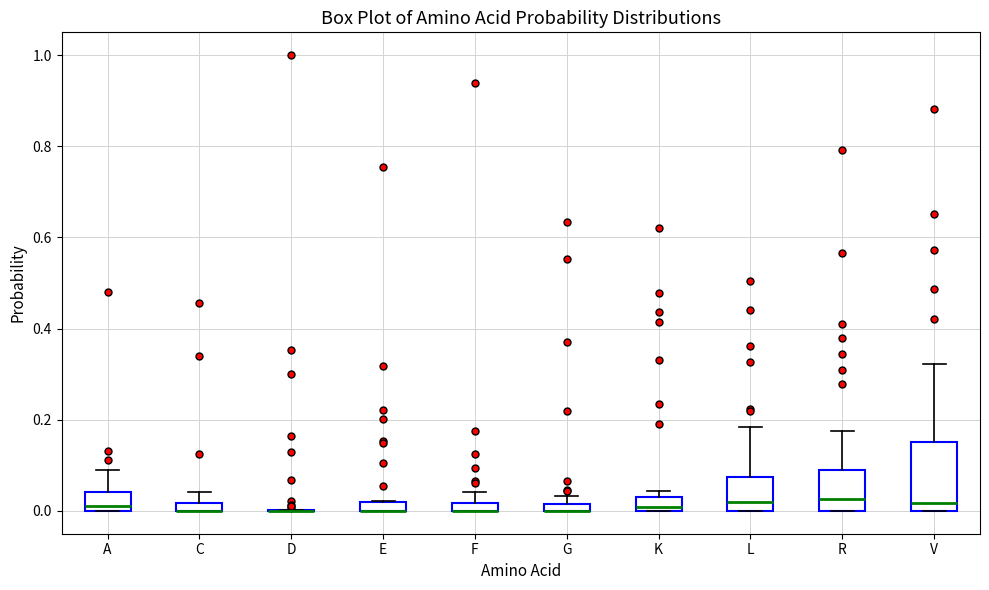

Comparing the boxes themselves (not the whiskers), which one is the tallest?

V